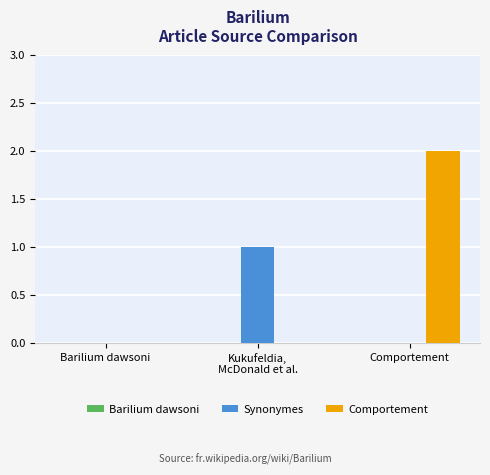

The Synonymes series shows 0 at Comportement. True or false?

True